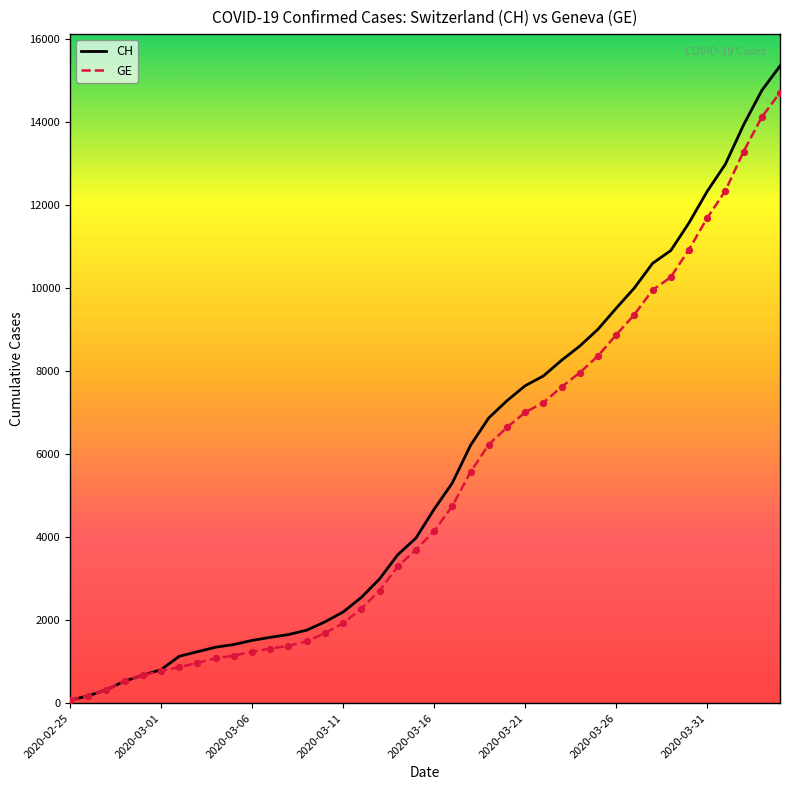

Which series has the largest range (max minus min)?

CH